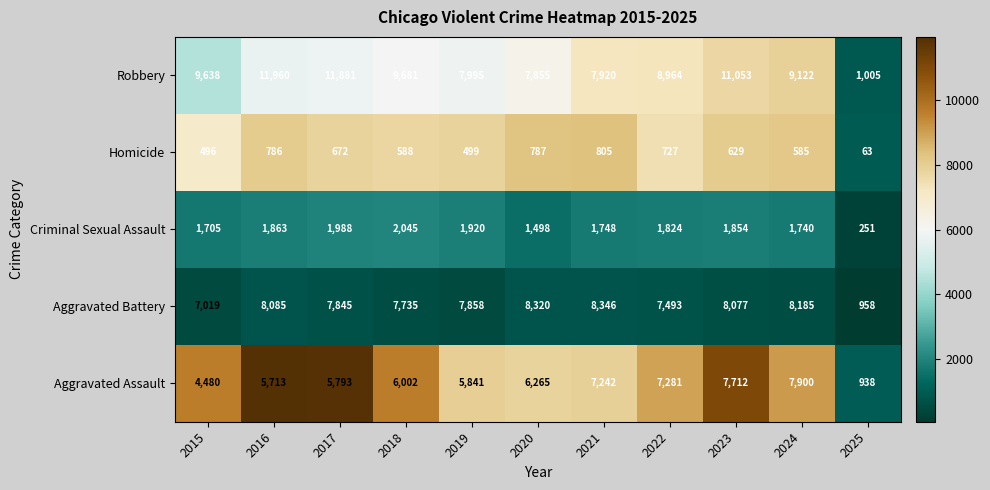

Which category has the lowest value across all series?

2025